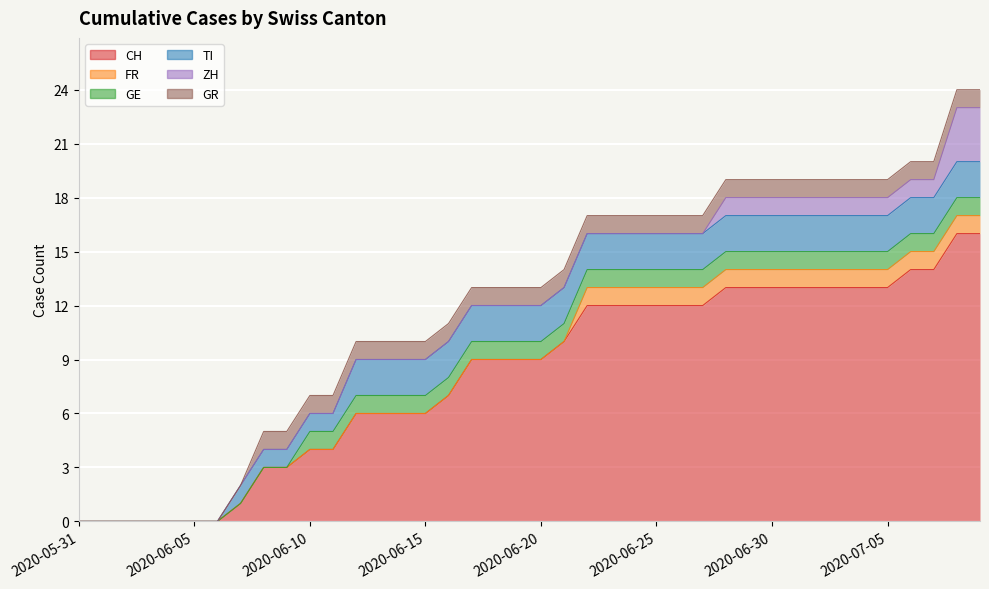

Which has a higher value, 2020-06-23 or 2020-07-02?

2020-07-02